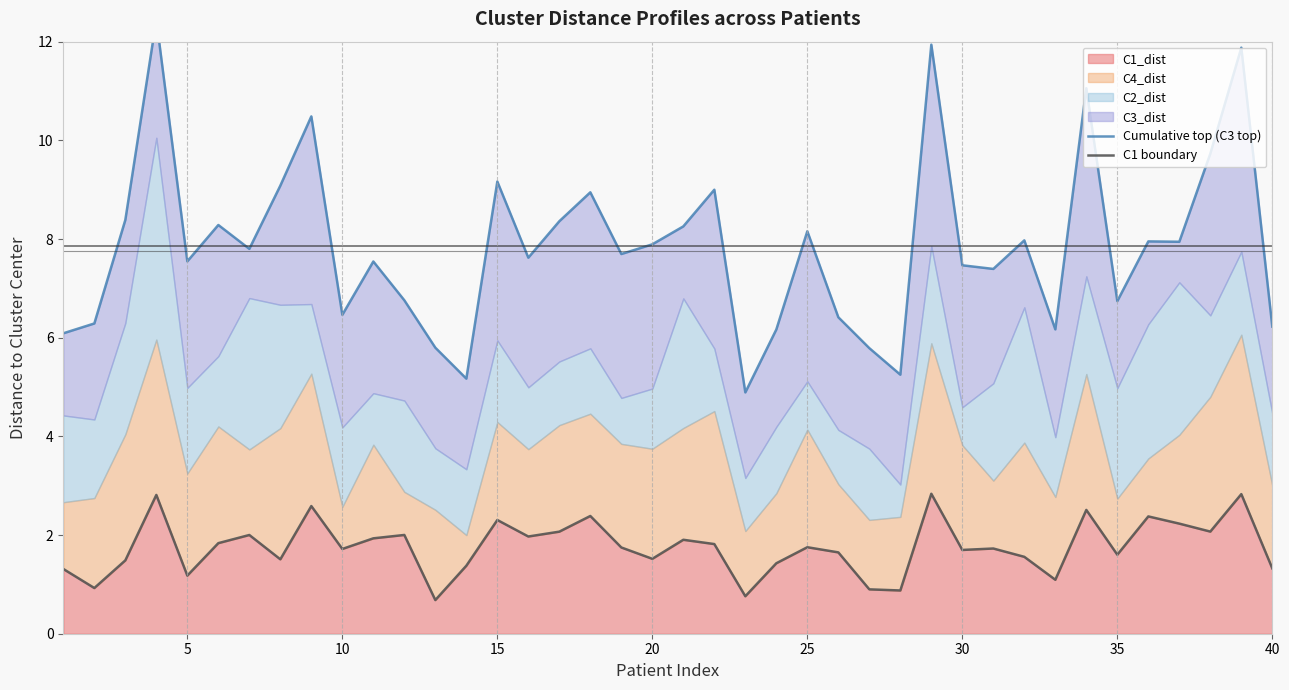

The C1_dist series shows 1.7 at 10. True or false?

True